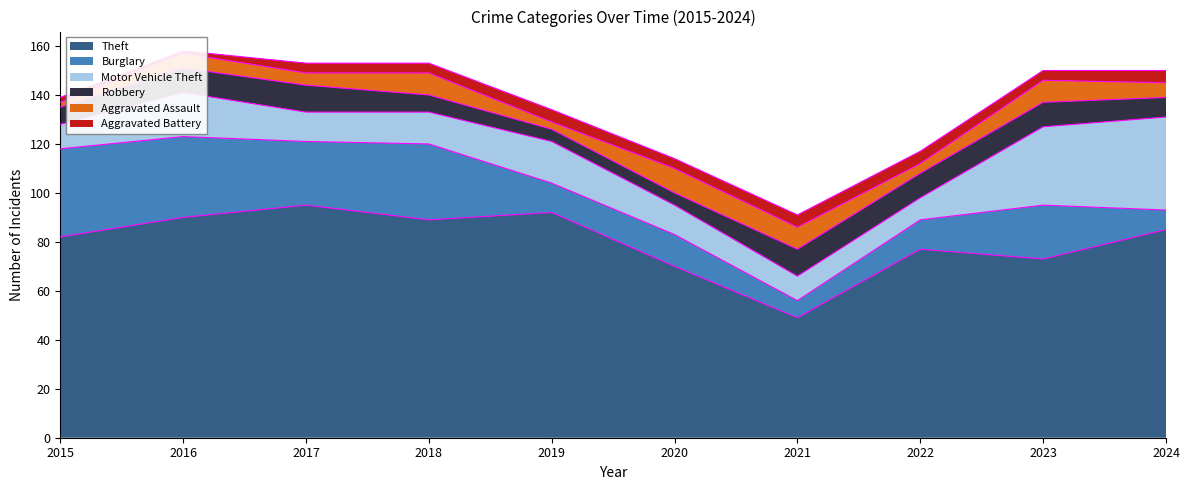

What is the maximum value shown in the chart?

95